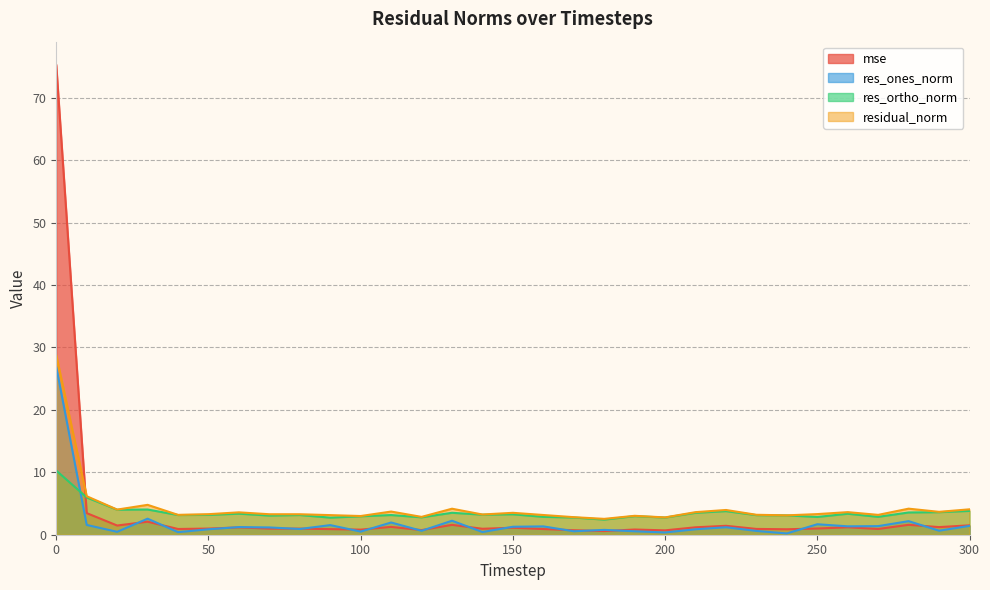

What is the sum of all residual_norm values?

134.2